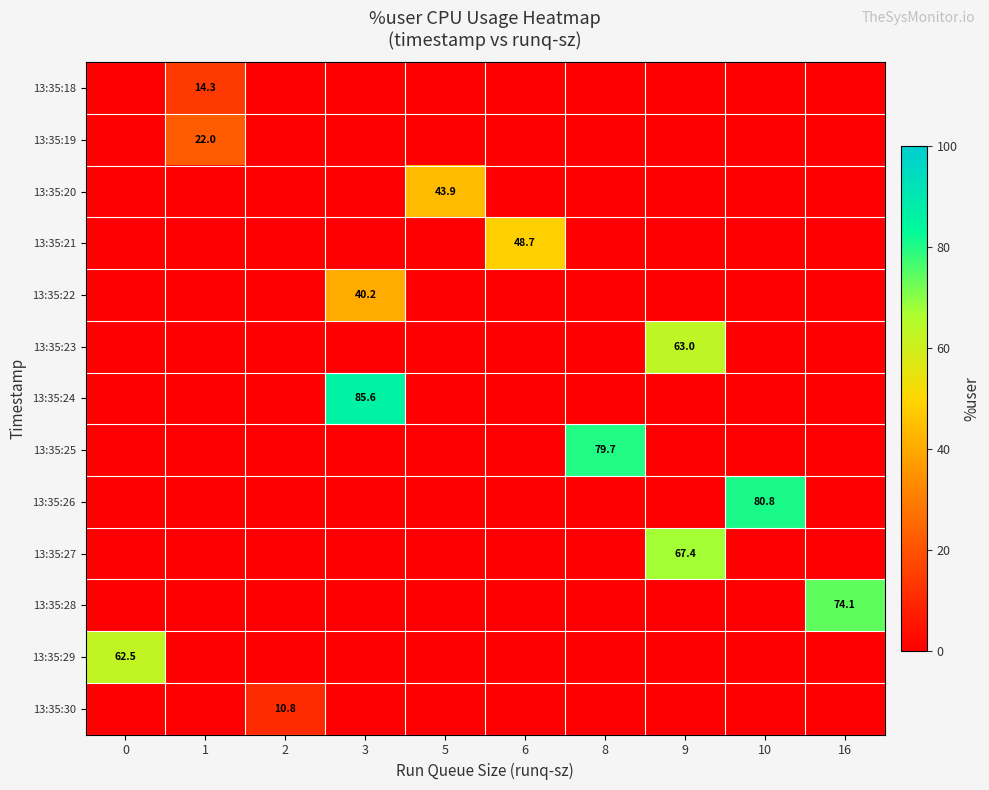

List the series in order of their peak value, highest first.

13:35:24, 13:35:26, 13:35:25, 13:35:28, 13:35:27, 13:35:23, 13:35:29, 13:35:21, 13:35:20, 13:35:22, 13:35:19, 13:35:18, 13:35:30